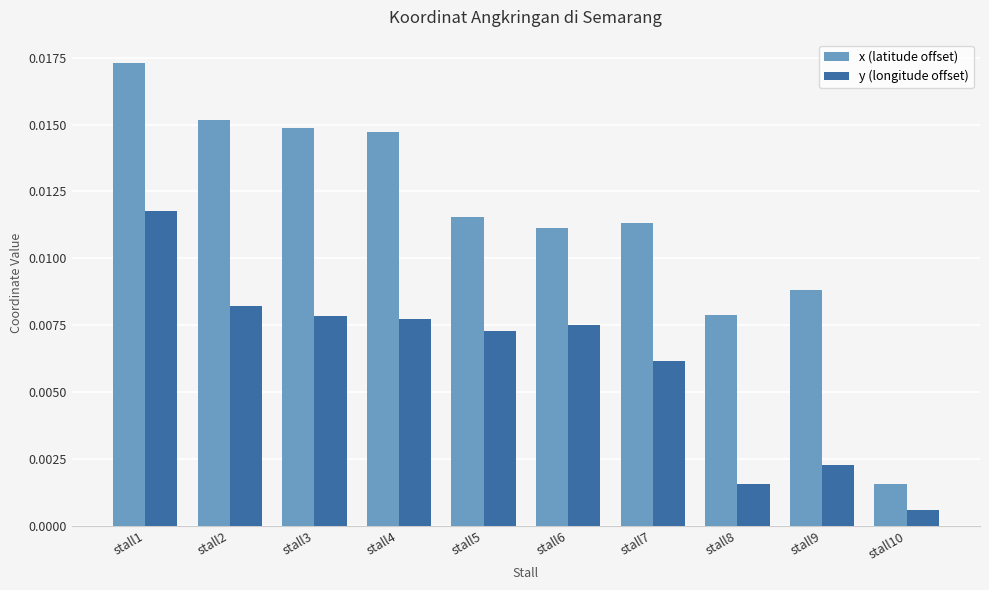

Which series has the largest range (max minus min)?

x (latitude offset)